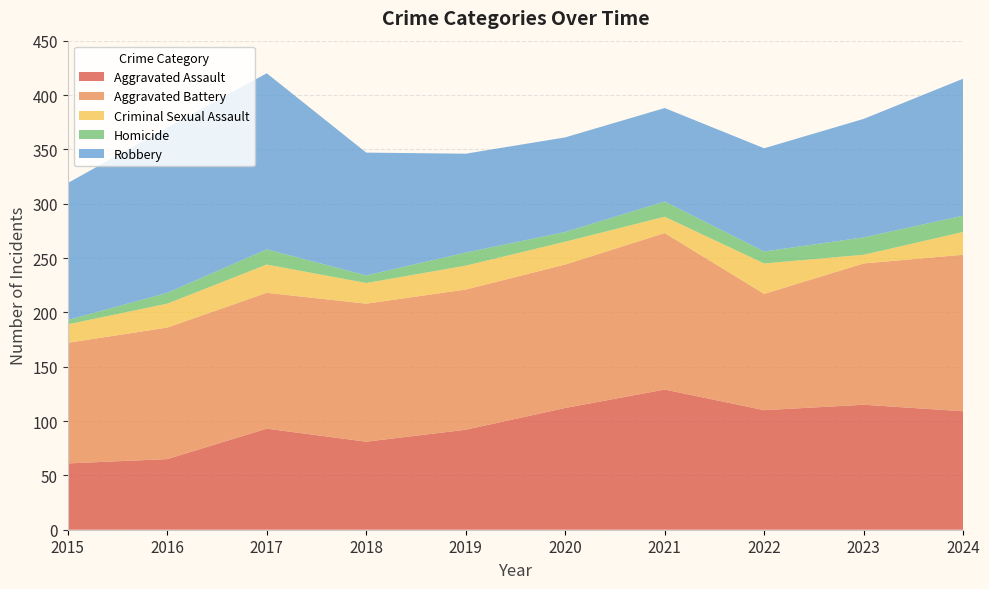

Reading left to right, transcribe all the data shown in this chart.

Aggravated Assault: 2015=61	2016=65	2017=93	2018=81	2019=92	2020=112	2021=129	2022=110	2023=115	2024=109
Aggravated Battery: 2015=111	2016=121	2017=125	2018=127	2019=129	2020=132	2021=144	2022=107	2023=130	2024=144
Criminal Sexual Assault: 2015=17	2016=22	2017=26	2018=19	2019=22	2020=21	2021=15	2022=28	2023=8	2024=21
Homicide: 2015=4	2016=10	2017=14	2018=7	2019=12	2020=9	2021=14	2022=11	2023=16	2024=15
Robbery: 2015=126	2016=152	2017=162	2018=113	2019=91	2020=87	2021=86	2022=95	2023=109	2024=126